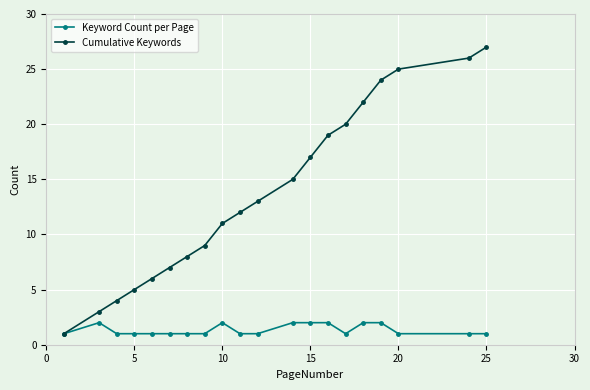

At how many categories does at least one series exceed 18?

7